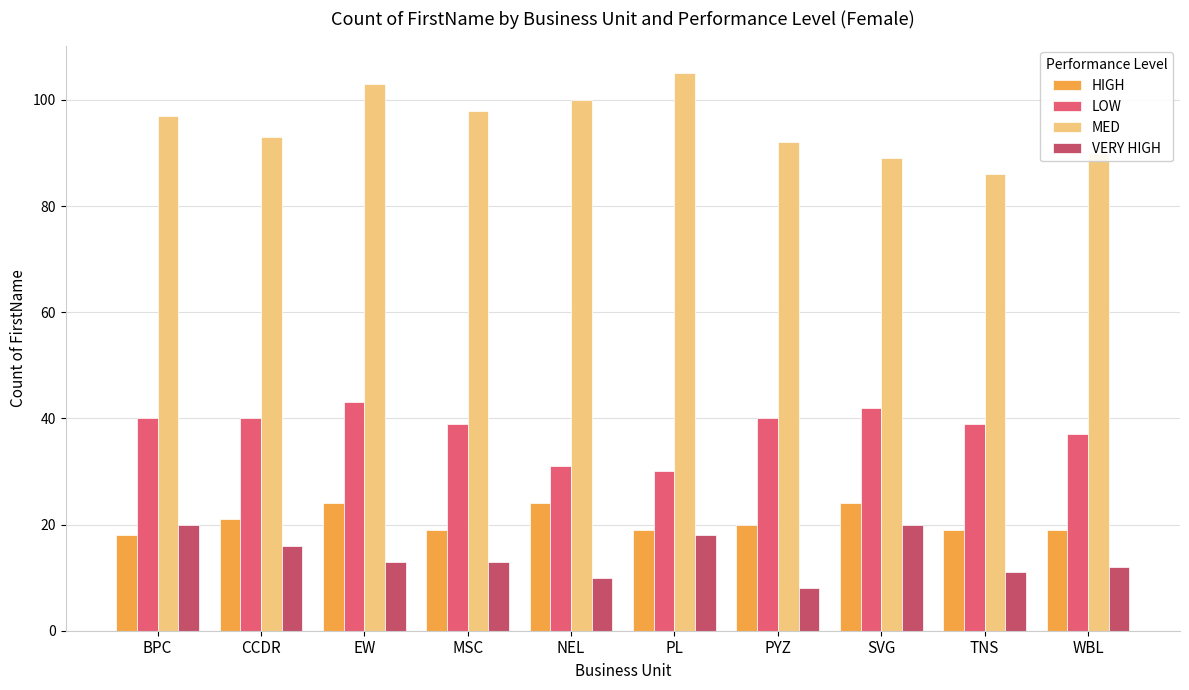

Is it true that MED equals 153 at EW?

False